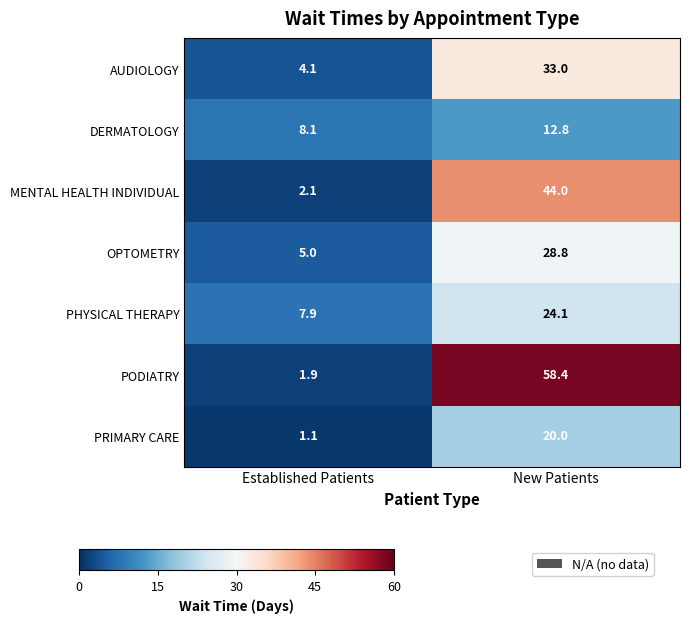

Count the number of categories in the chart.

2